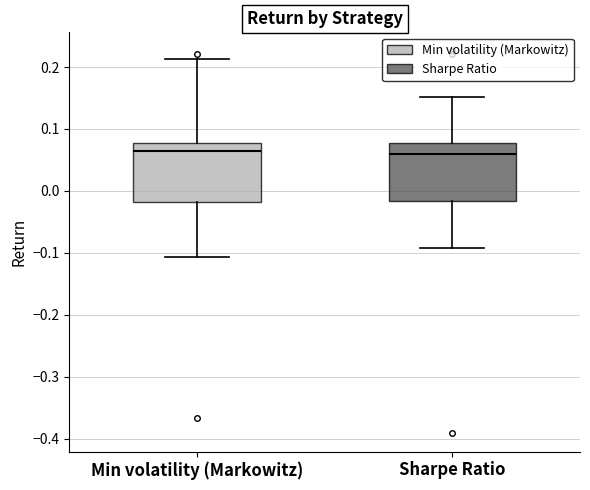

Where does the lower whisker of the box for Sharpe Ratio end on the y-axis? The values are not printed on the chart, so give them approximately, as read against the axis.

-0.09